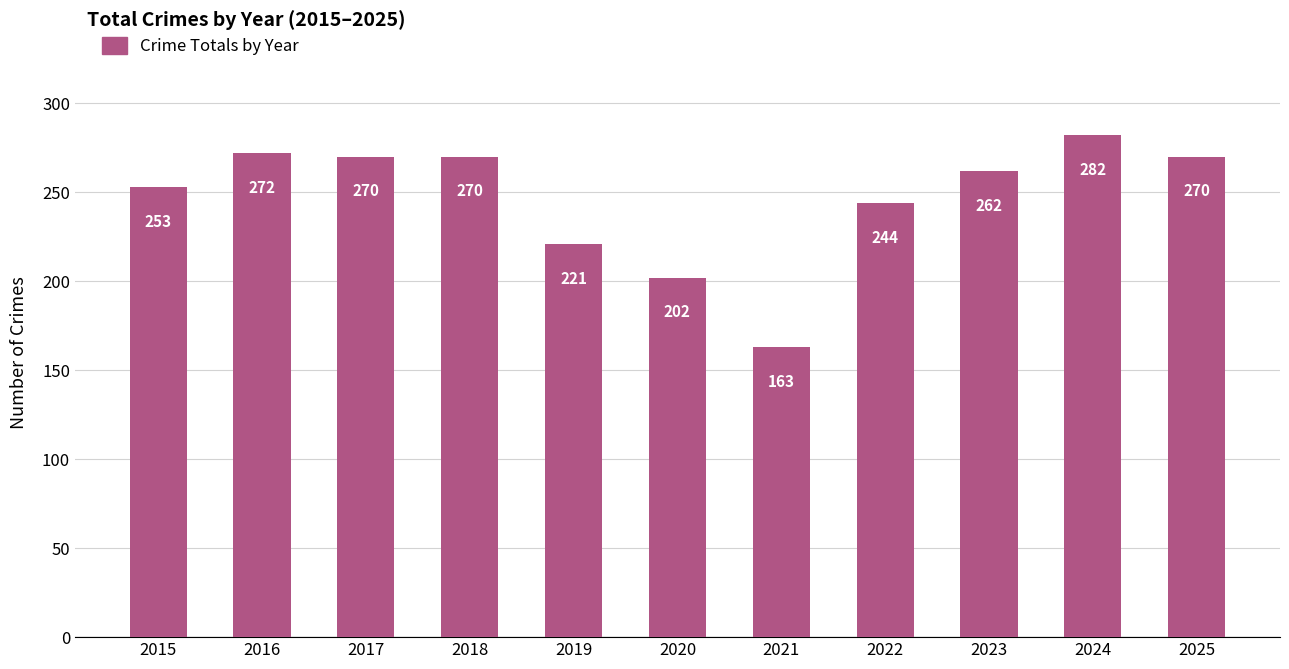

At which label is the value closest to 222?

2019